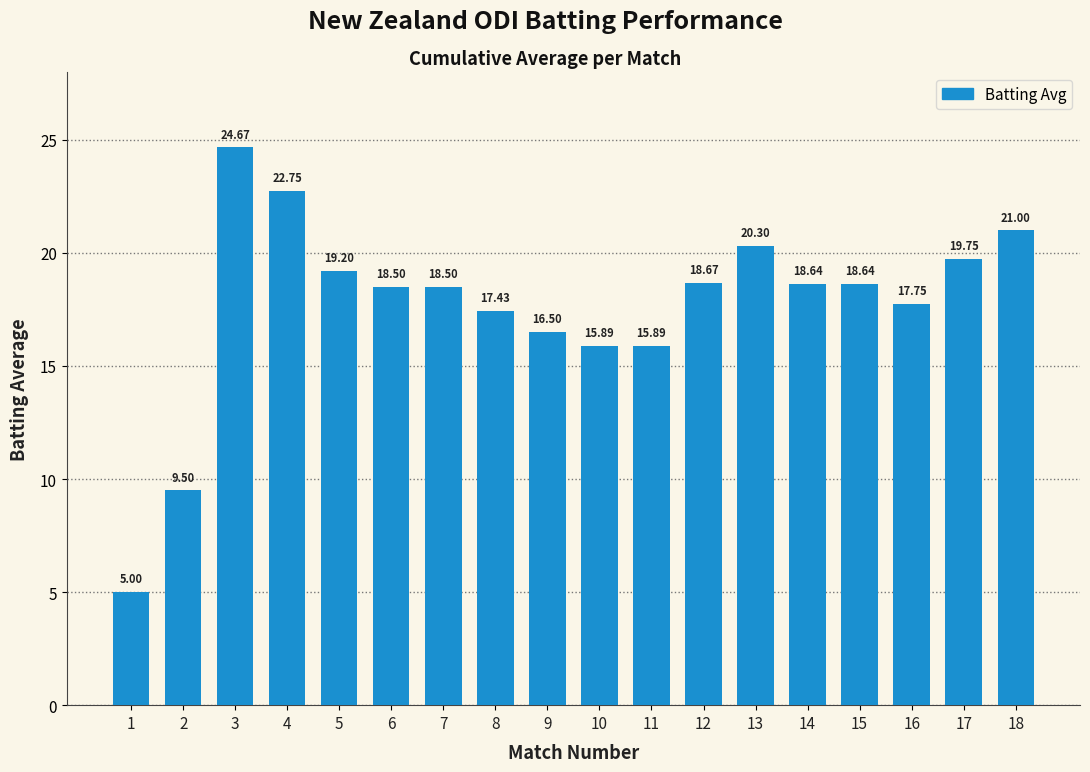

Which has a higher value, 6 or 13?

13